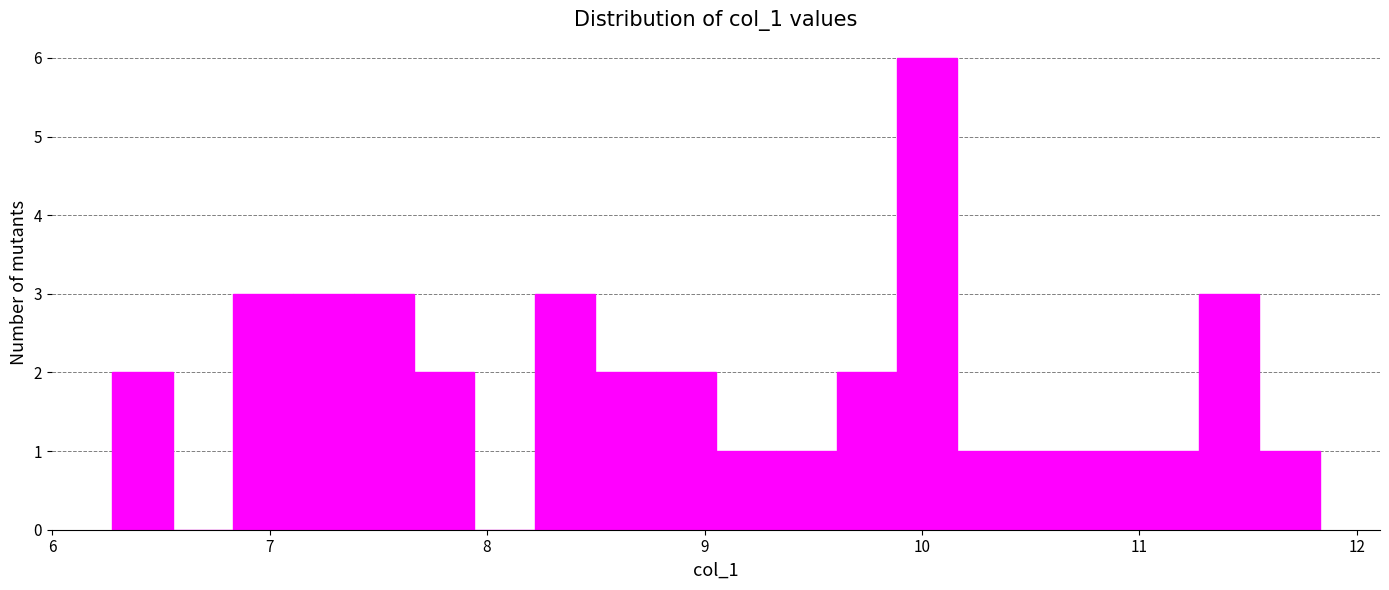

Around what value on the x-axis is the tallest bar? Give the approximate position of its centre, as read against the axis.

10.0